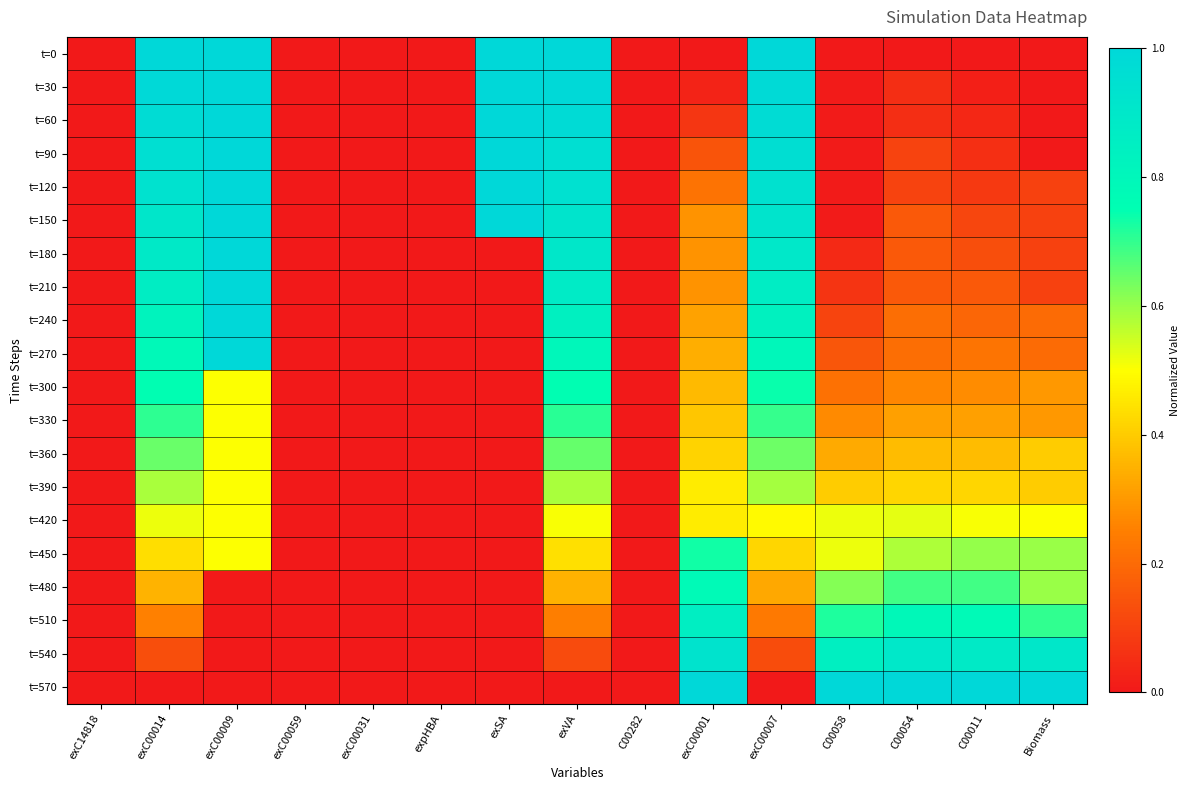

What is the greatest value displayed?

1.0